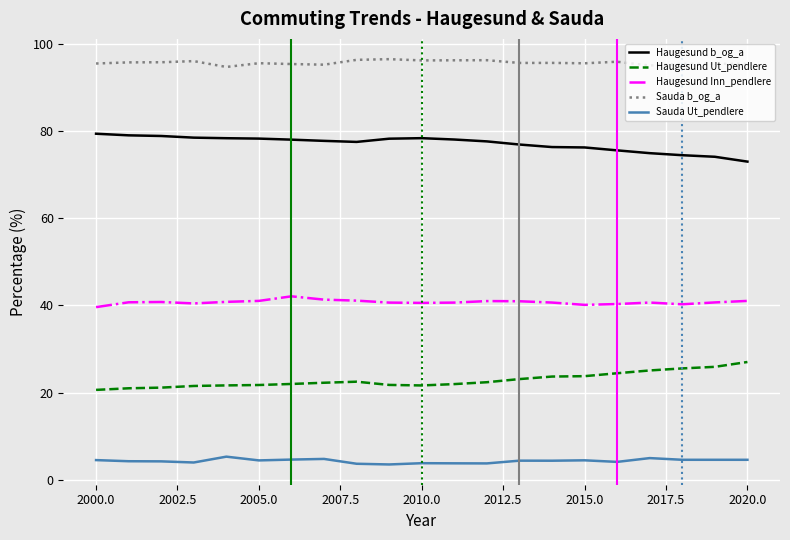

Rank the series by their maximum value, from lowest to highest.

Sauda Ut_pendlere, Haugesund Ut_pendlere, Haugesund Inn_pendlere, Haugesund b_og_a, Sauda b_og_a